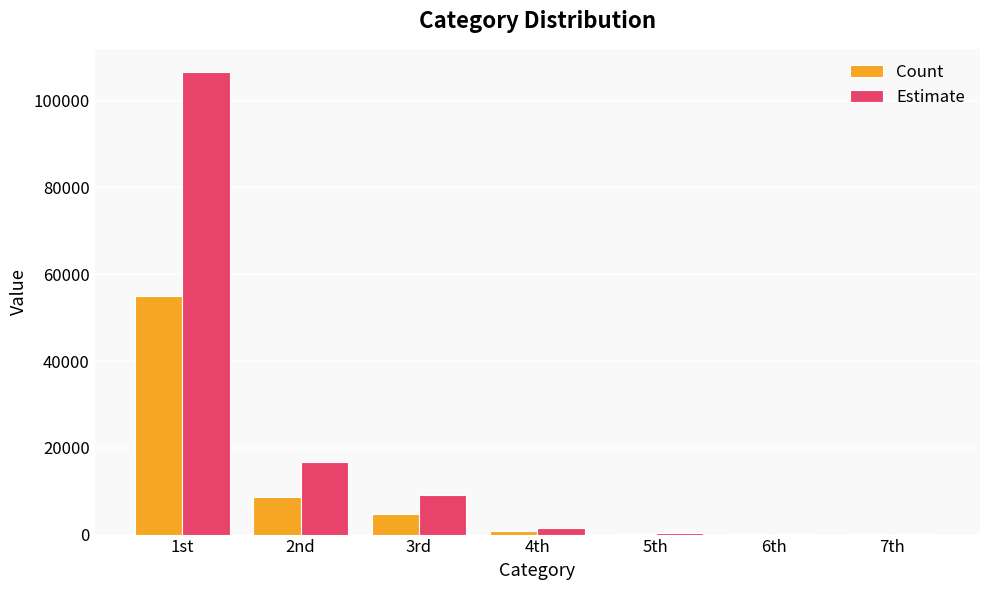

The value of Estimate at 1st is 27642. True or false?

False